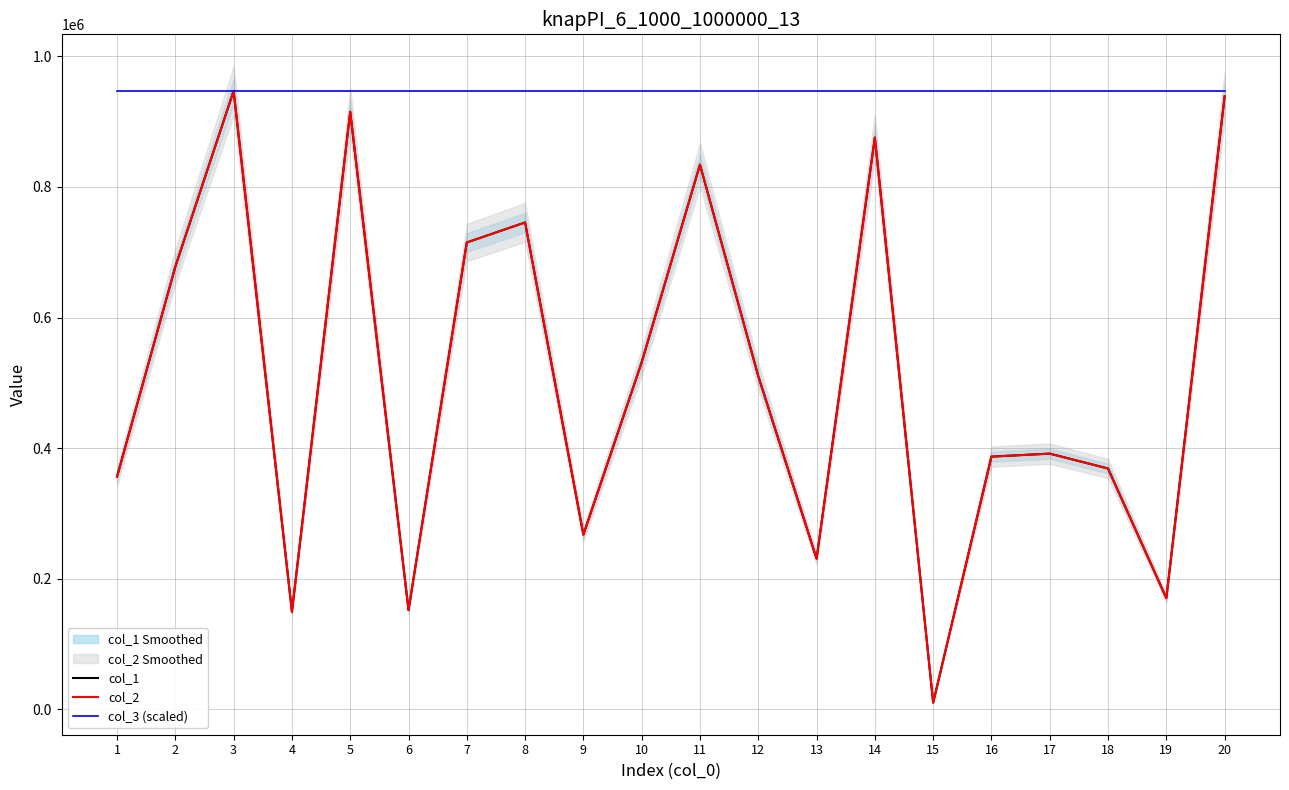

What is the highest value of the col_2 series?

947129